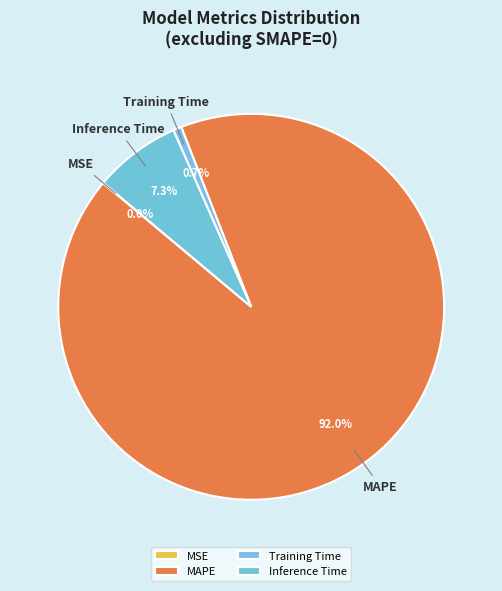

To the nearest percent, what is the difference between the Training Time and MAPE slice percentages?

91%